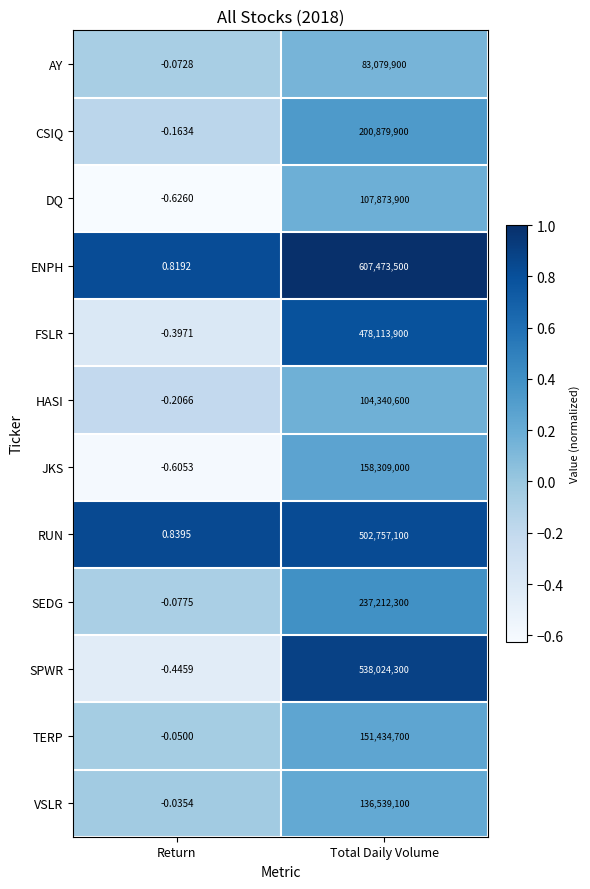

At which category is the sum across all series the highest?

Total Daily Volume